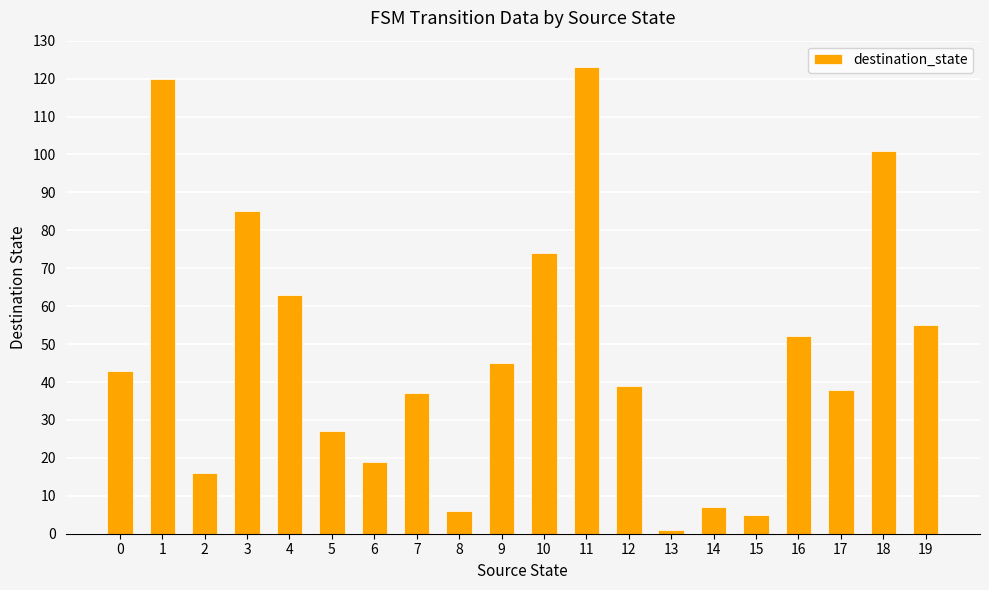

At which label is the value closest to 62?

4